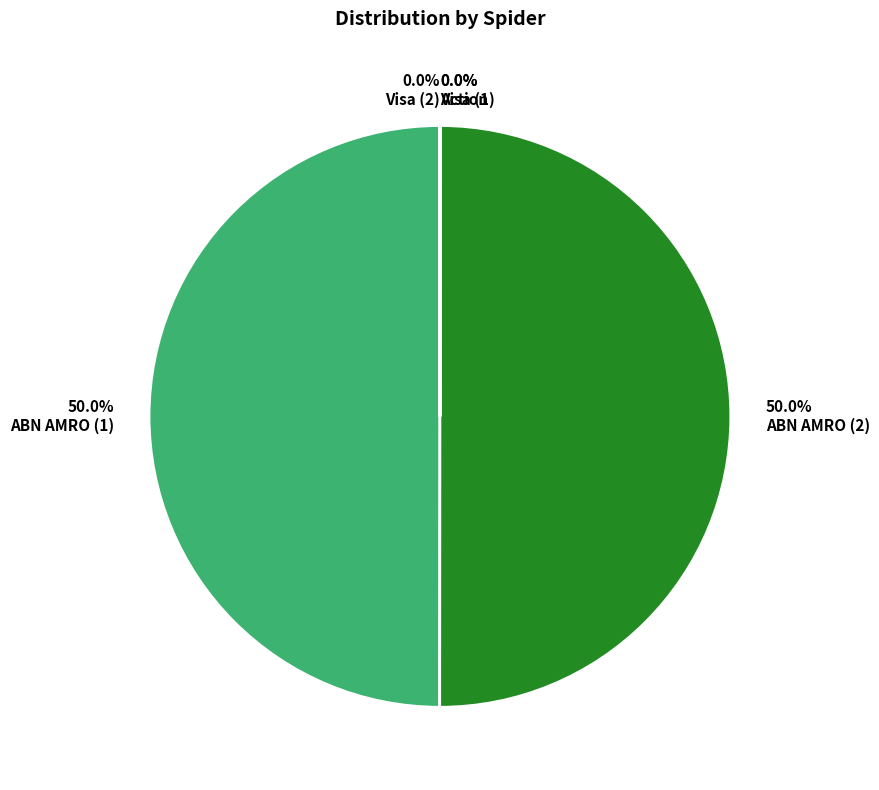

Which category has the biggest portion of the pie?

abn_amro_nl